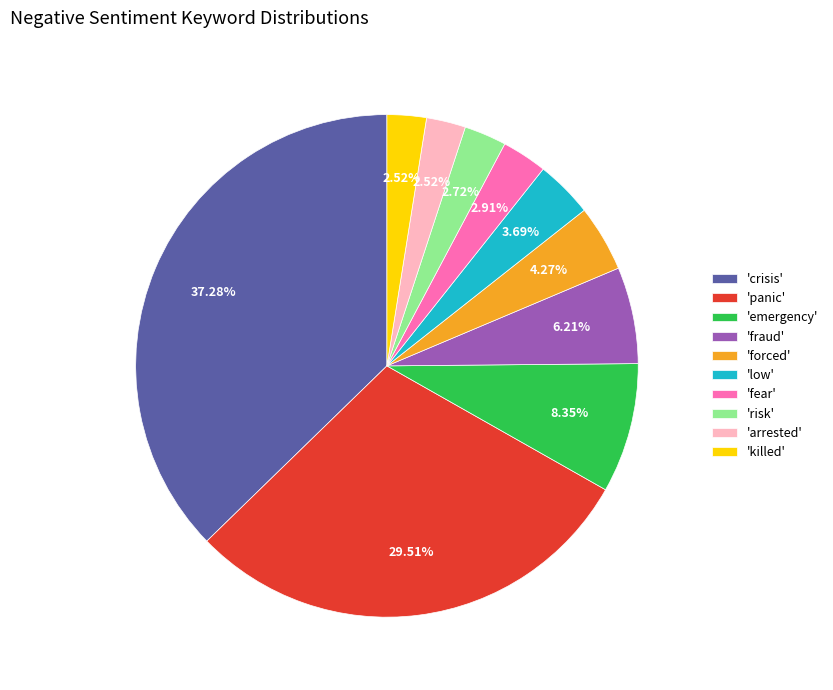

Does 'forced' account for over 50% of the chart?

No